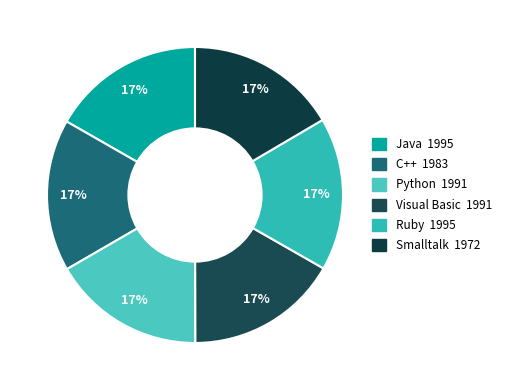

Between Java and Ruby, which is larger?

Java